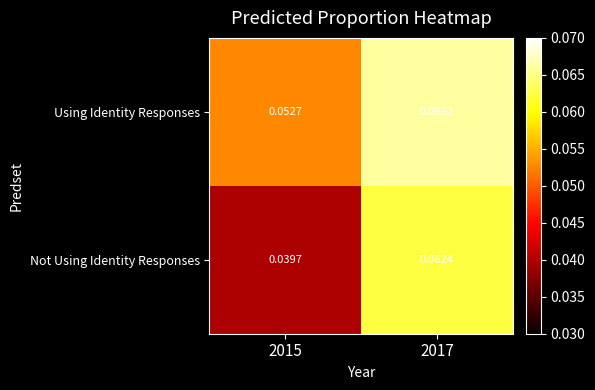

Between 2015 and 2017, which series saw the biggest shift?

Not Using Identity Responses